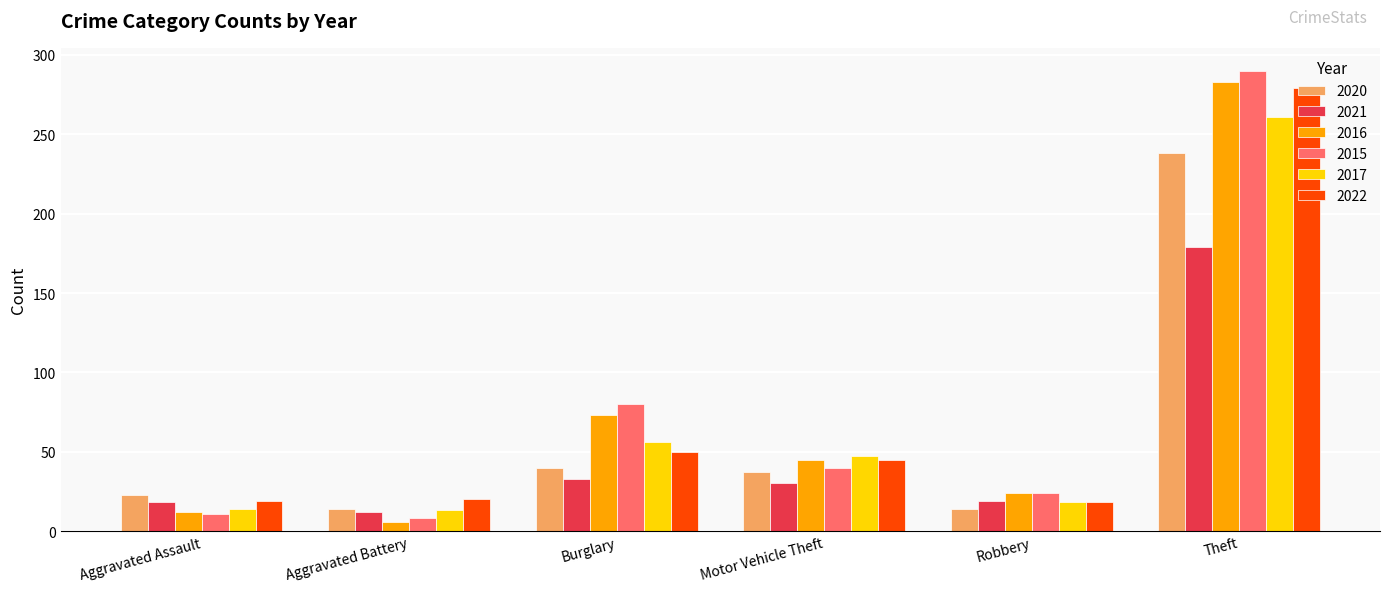

What is the total value across all series at Burglary?

332